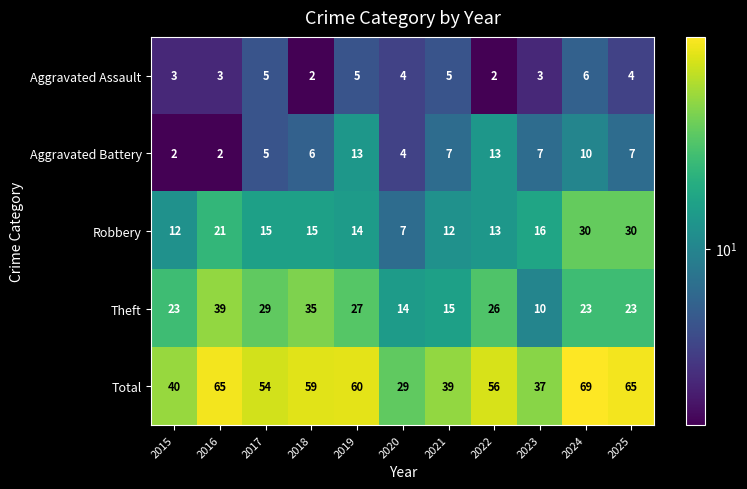

The value of Aggravated Assault at 2025 is 6. True or false?

False